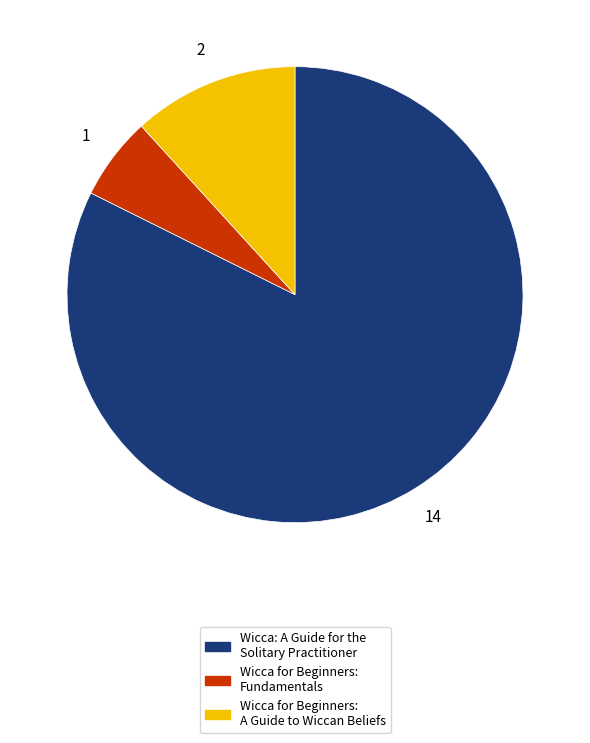

Count the number of slices in the pie.

3